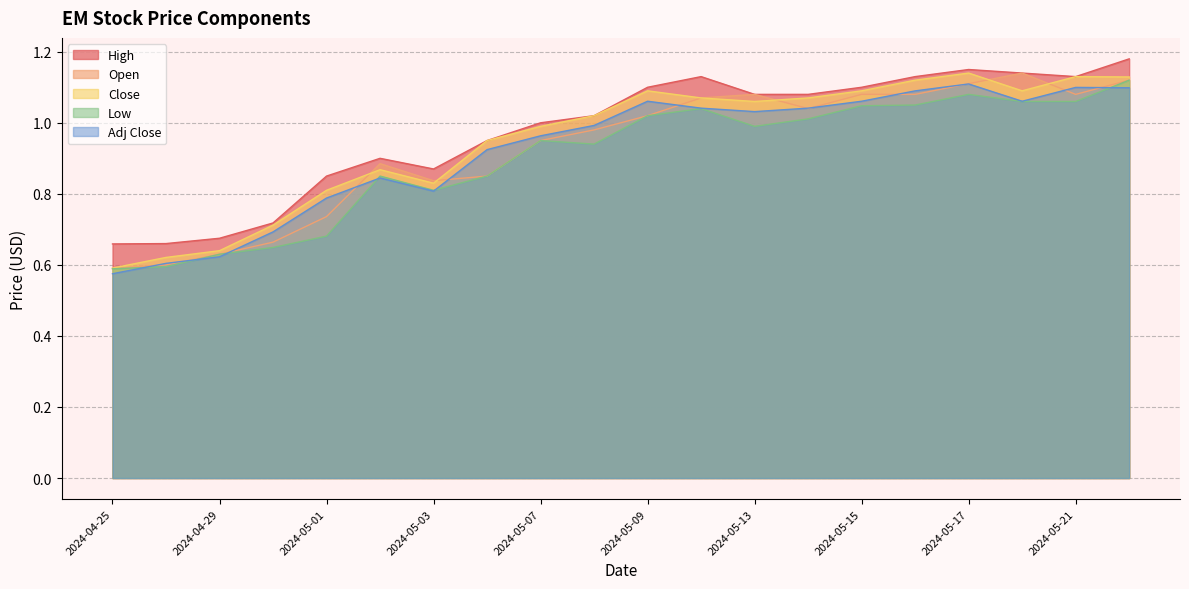

Which category has the highest value across all series?

2024-05-22